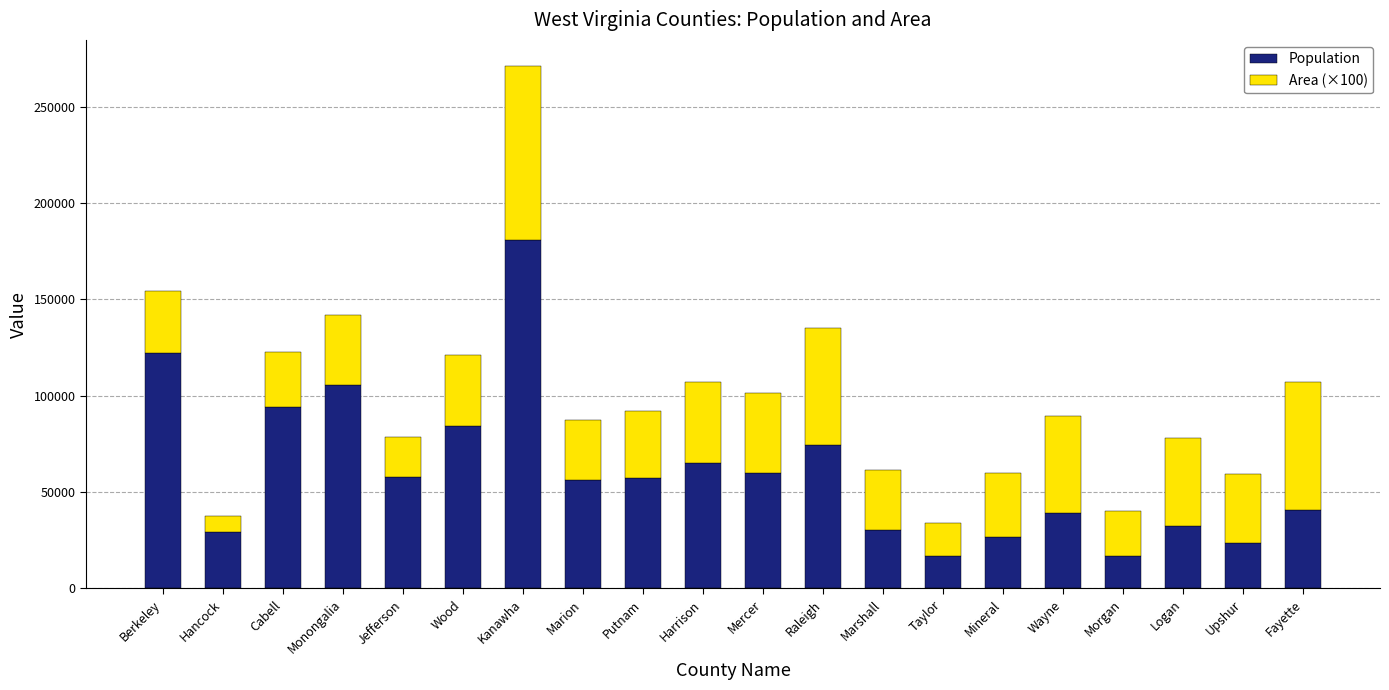

What is the maximum value for Population?

180745